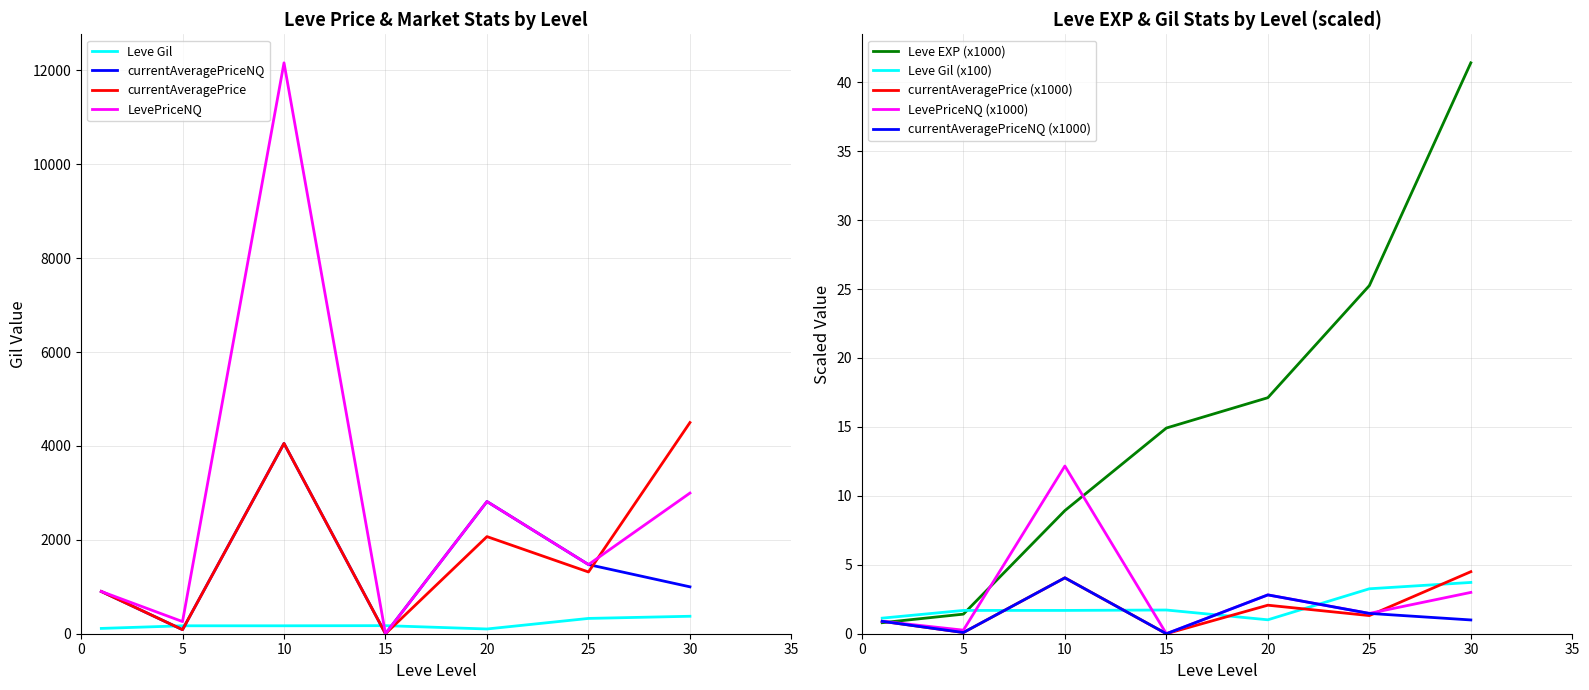

In LevePriceNQ, how many points are lower than both neighbors (excluding endpoints)?

3